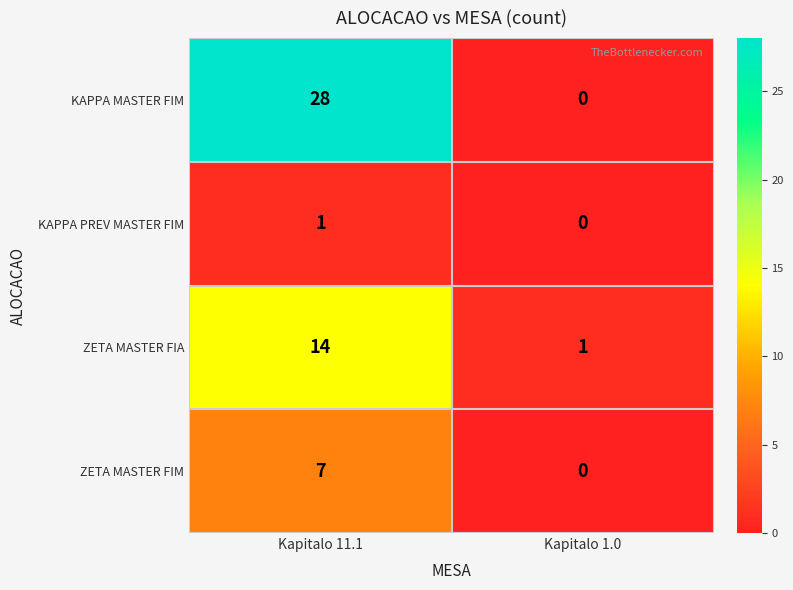

What is the spread (max minus min) of values at Kapitalo 11.1?

27